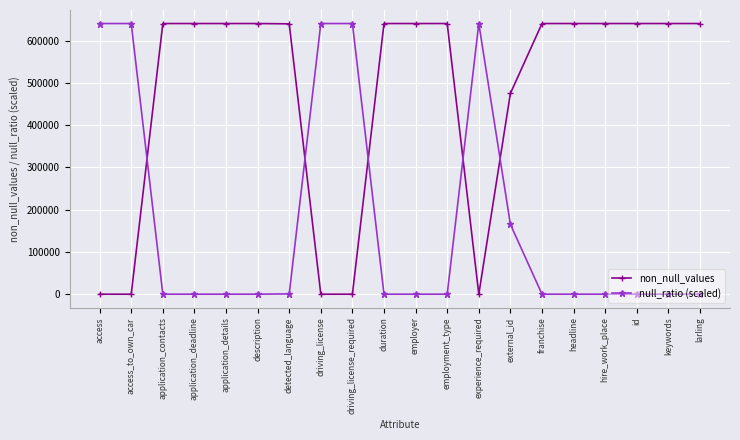

Between which two adjacent categories do null_ratio (scaled) and non_null_values first intersect?

access_to_own_car and application_contacts